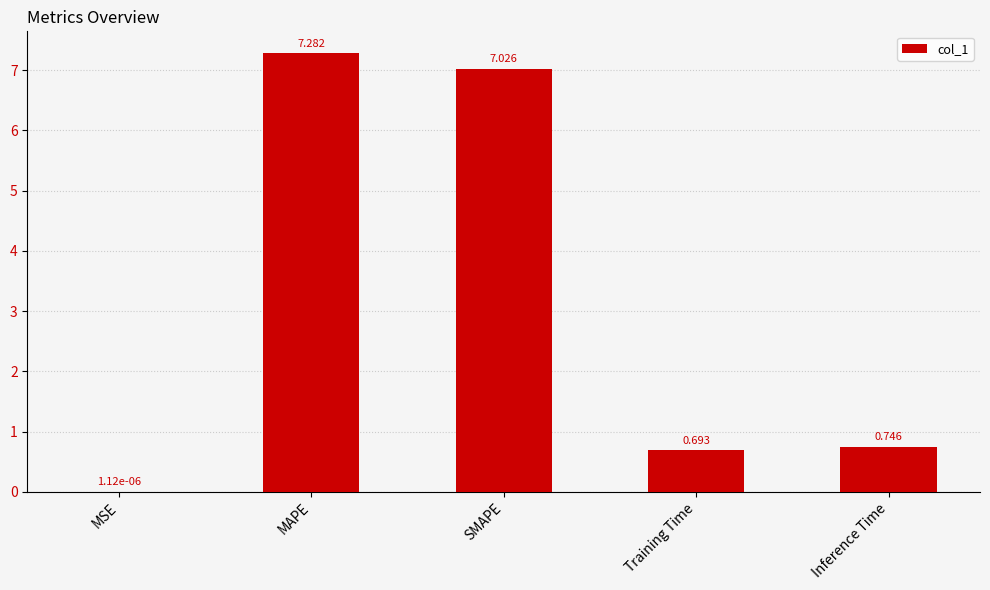

Are the bars grouped side by side (vs. stacked)?

No